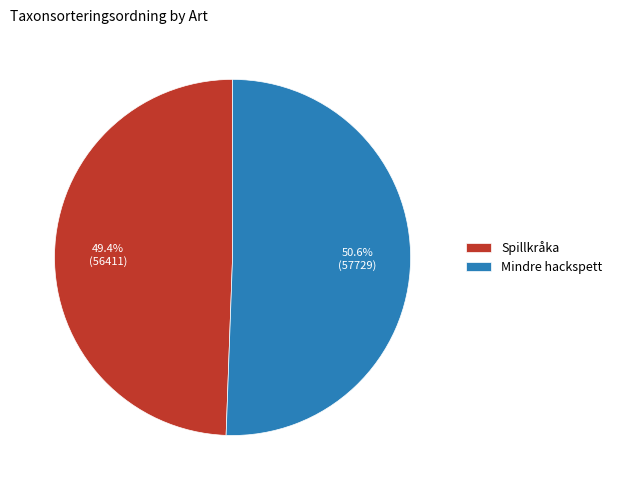

How many slices are in this pie chart?

2